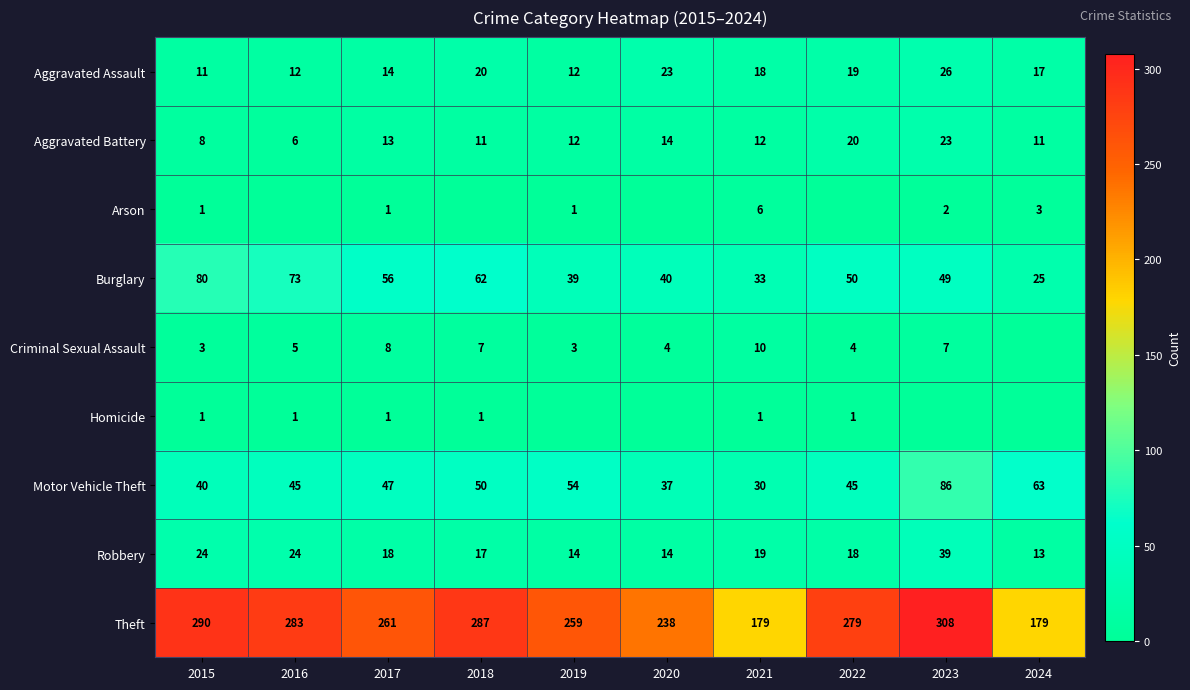

What is the average value of the Aggravated Battery series?

13